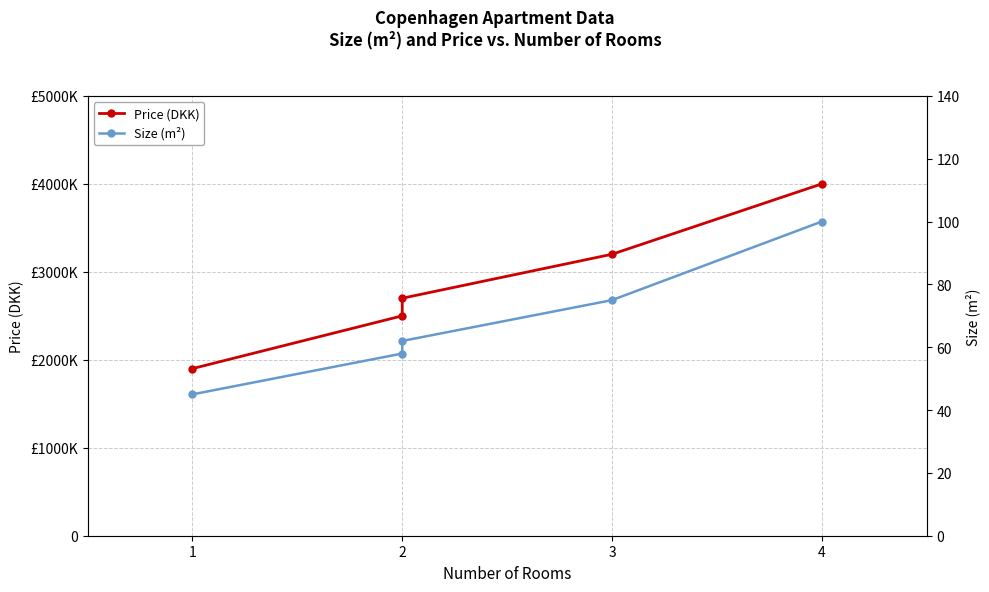

The Price (DKK) series shows 1126145 at 3. True or false?

False